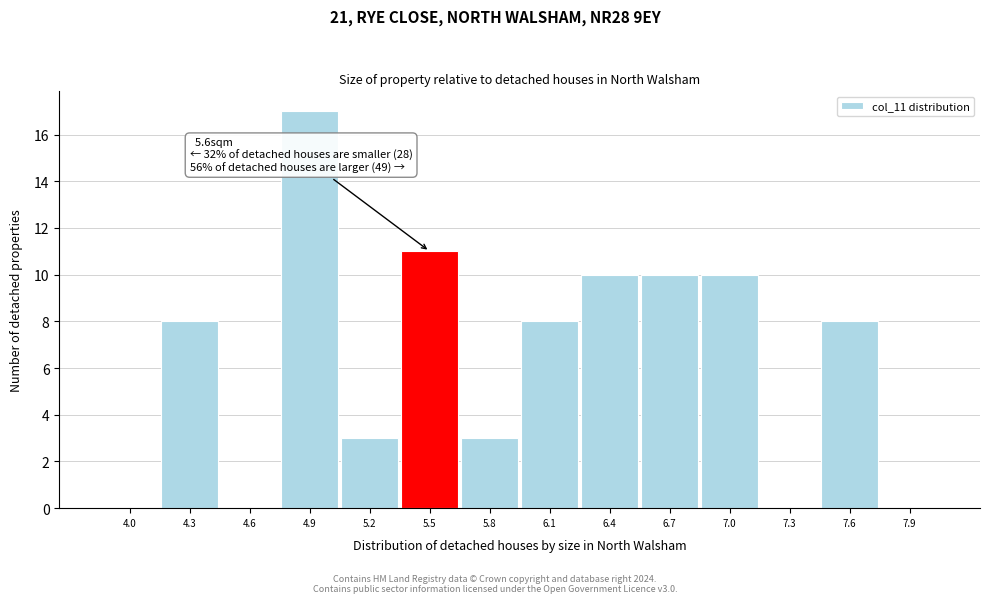

Reading left to right, list all the values displayed in this chart.

4.0=0	4.3=8	4.6=0	4.9=17	5.2=3	5.5=11	5.8=3	6.1=8	6.4=10	6.7=10	7.0=10	7.3=0	7.6=8	7.9=0